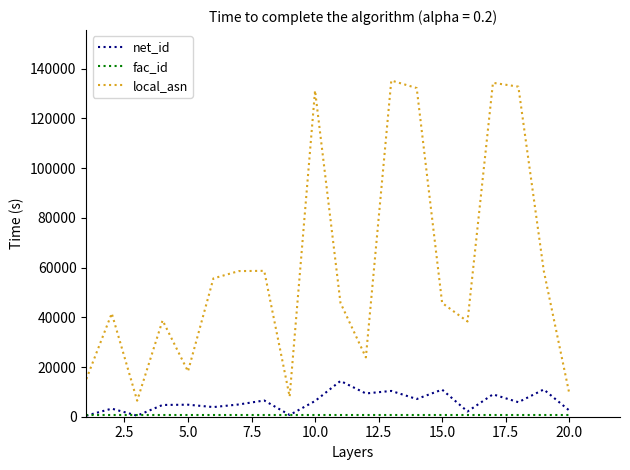

Which series has the largest total across all categories?

local_asn